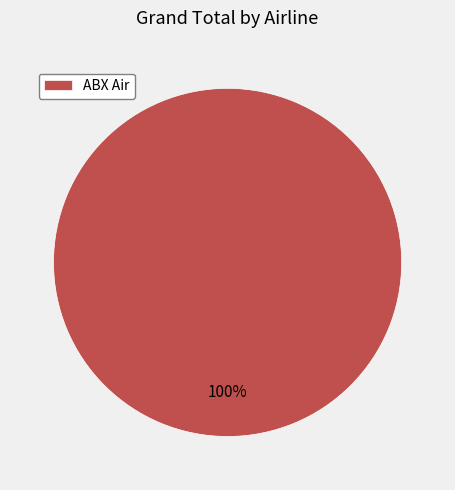

Count the number of slices in the pie.

1